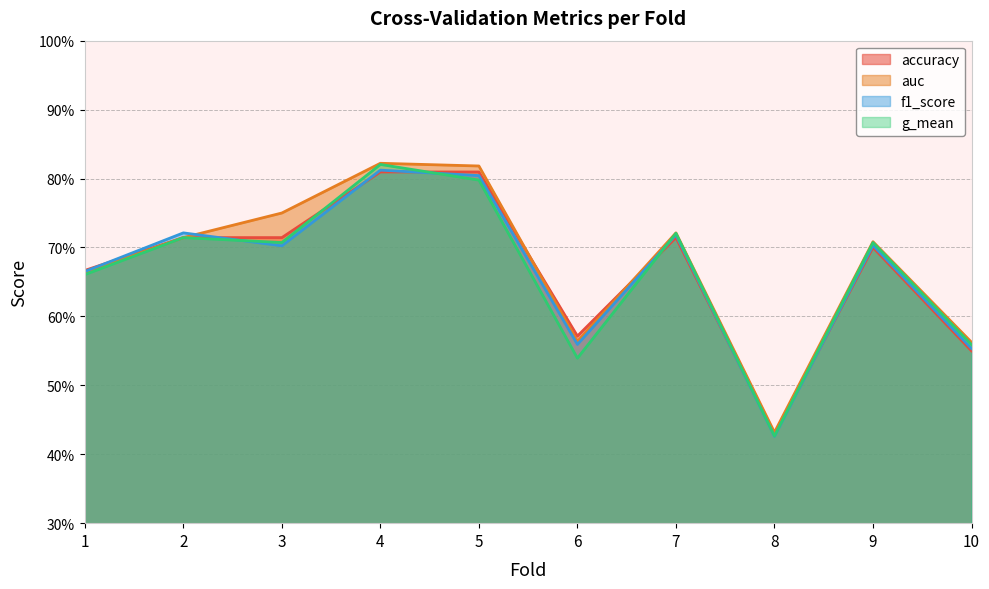

How many categories are shown in the chart?

10